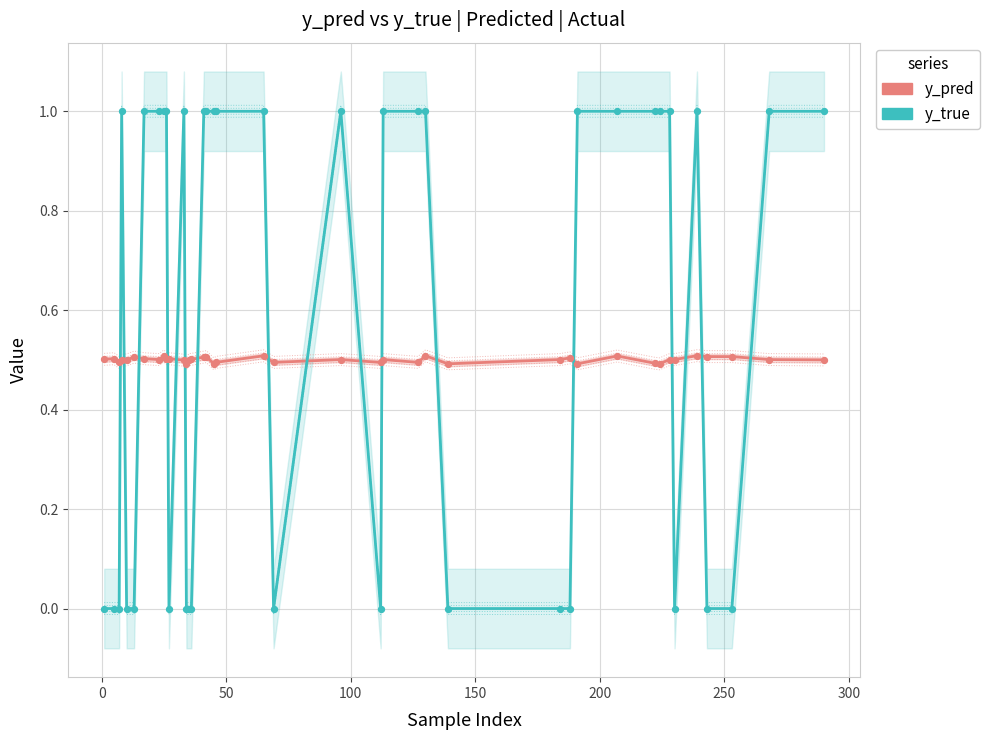

Which series reaches the maximum Y coordinate?

y_true